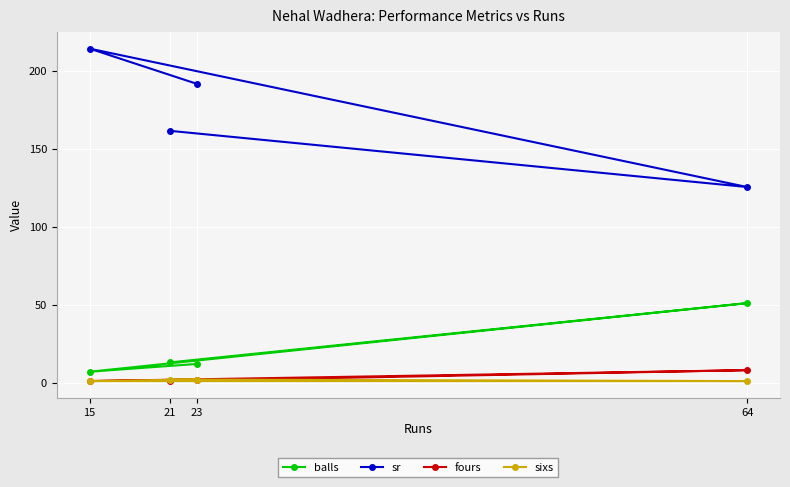

What is the sum of the balls values at 21 and 23?

25.0